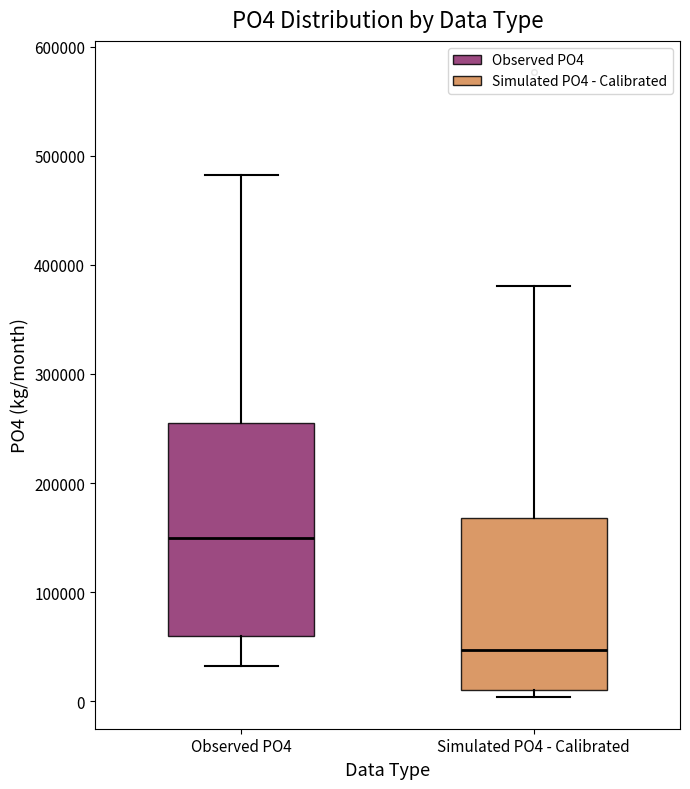

Which box's median line is the highest?

Observed PO4